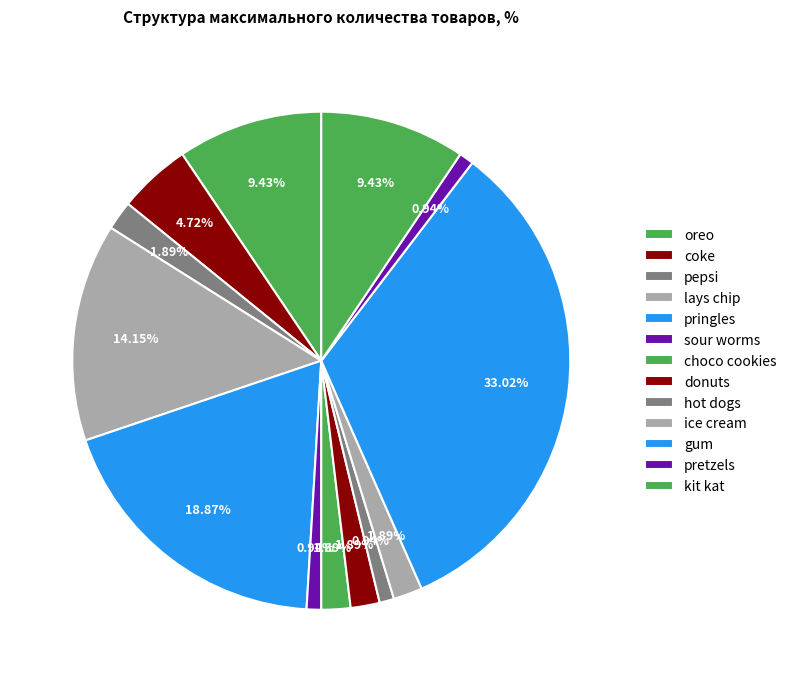

Rank the categories by value from lowest to highest.

sour worms, hot dogs, pretzels, pepsi, choco cookies, donuts, ice cream, coke, oreo, kit kat, lays chip, pringles, gum